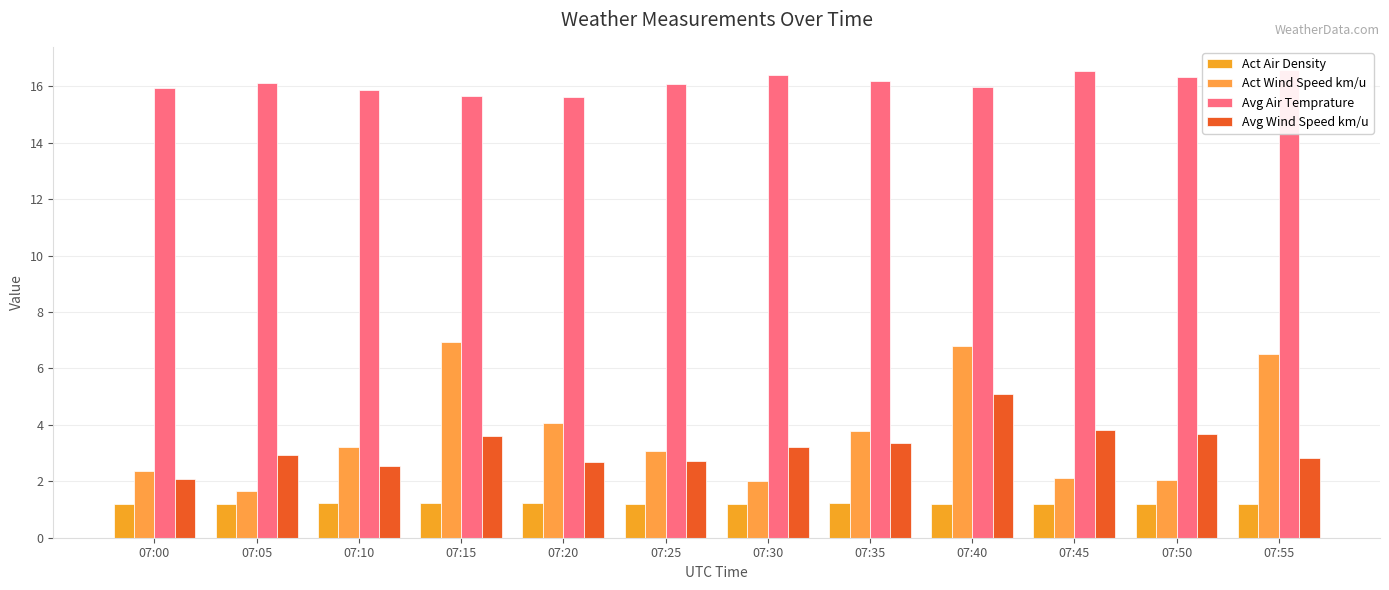

What is the value of the Avg Air Temprature bar at the 9th from the left?

16.0